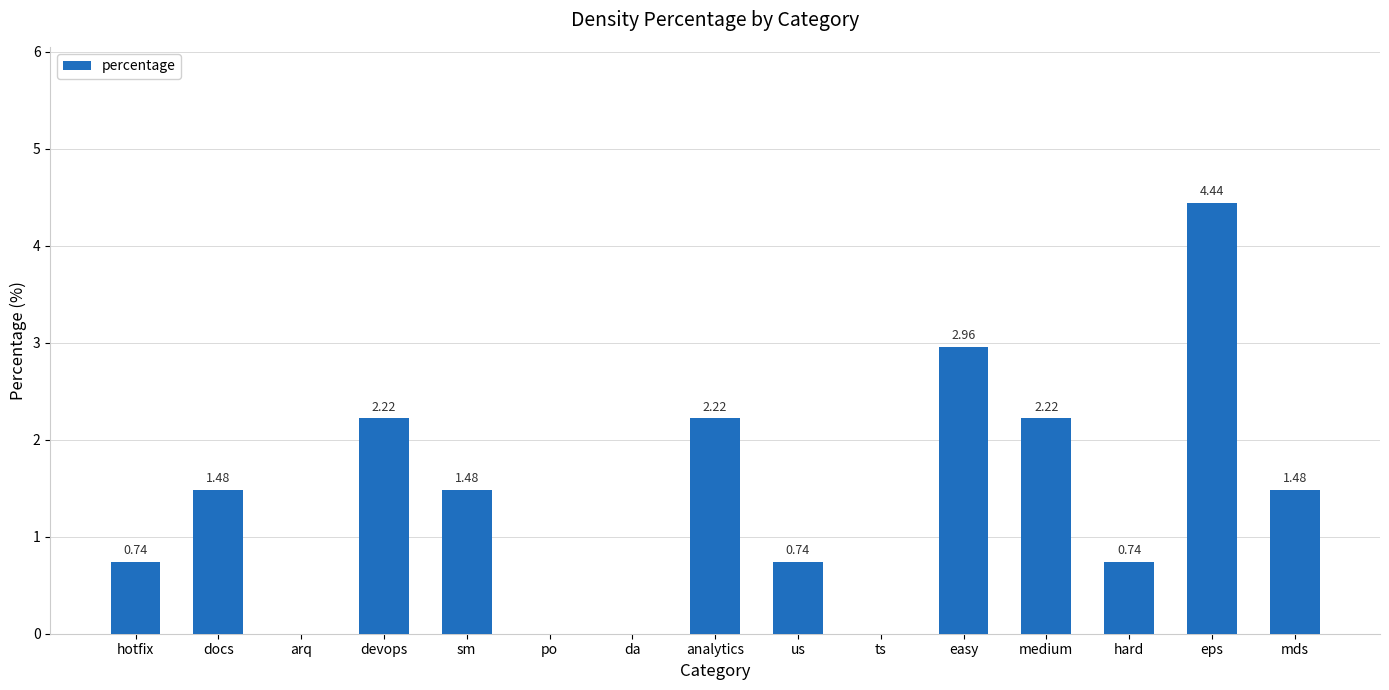

What is the change in value from devops to us?

-1.5